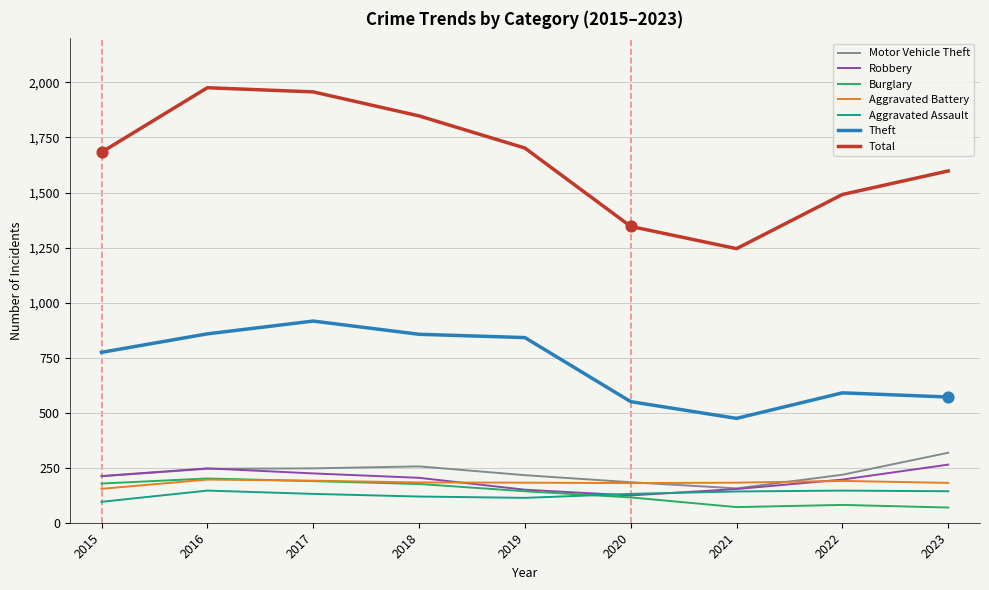

What is the difference between the highest and lowest values at 2018?

1729